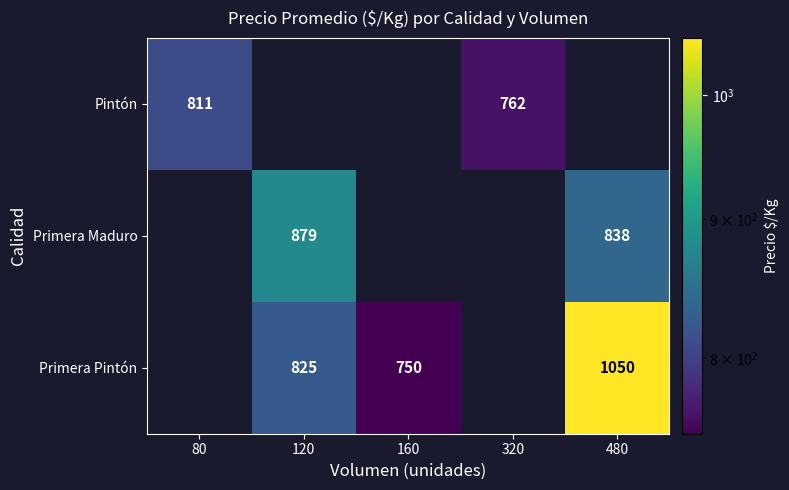

True or false: Primera Pintón has a value of 1630 at 480.

False